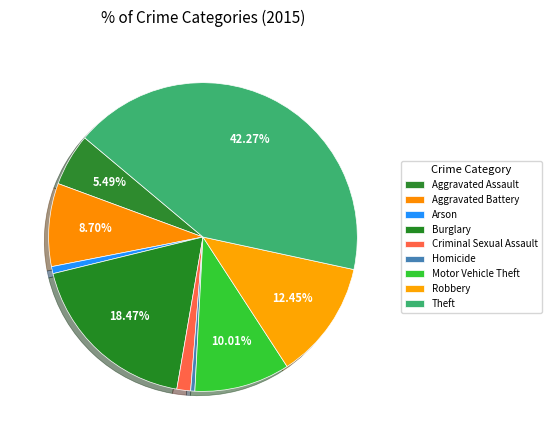

How many segments does this pie chart have?

9